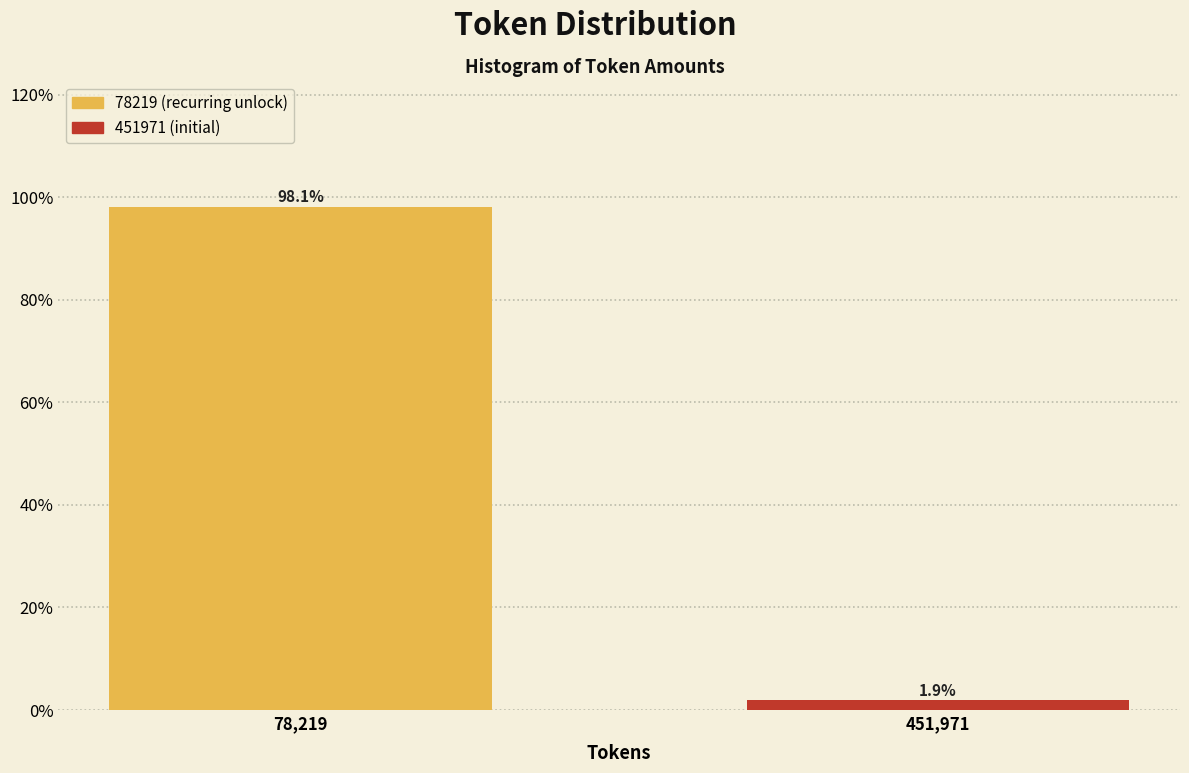

Reading left to right, extract all data points from this chart.

98.1	1.9